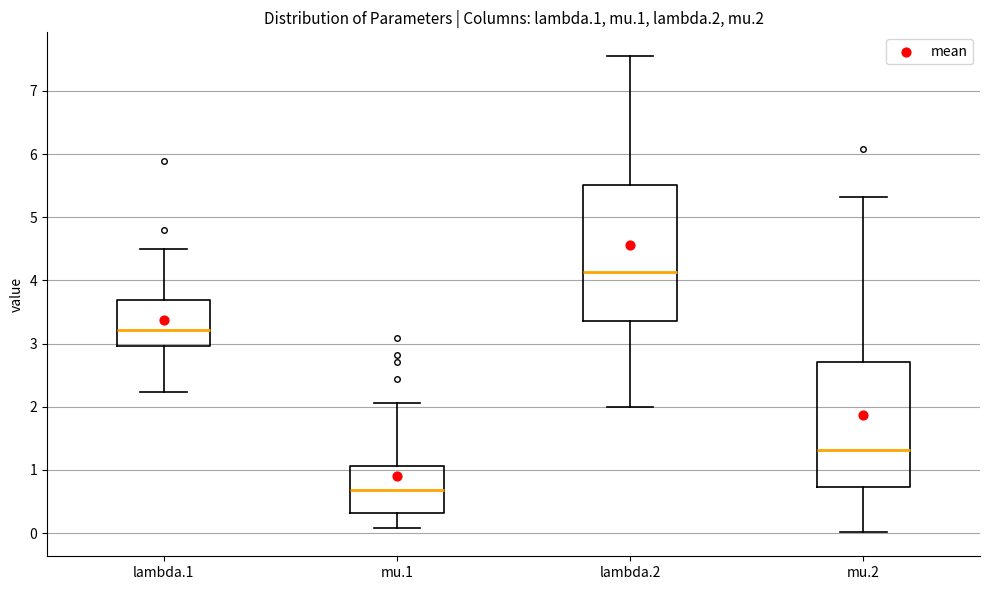

Reading left to right, read every box against the y-axis: the position of its median line, the range the box covers, and the ends of its whiskers. The values are not printed on the chart, so give them approximately, as read against the axis.

lambda.1: median 3.2, box 3.0 to 3.7, whiskers 2.2 to 4.5
mu.1: median 0.7, box 0.3 to 1.1, whiskers 0.1 to 2.1
lambda.2: median 4.1, box 3.4 to 5.5, whiskers 2.0 to 7.6
mu.2: median 1.3, box 0.7 to 2.7, whiskers 0.0 to 5.3